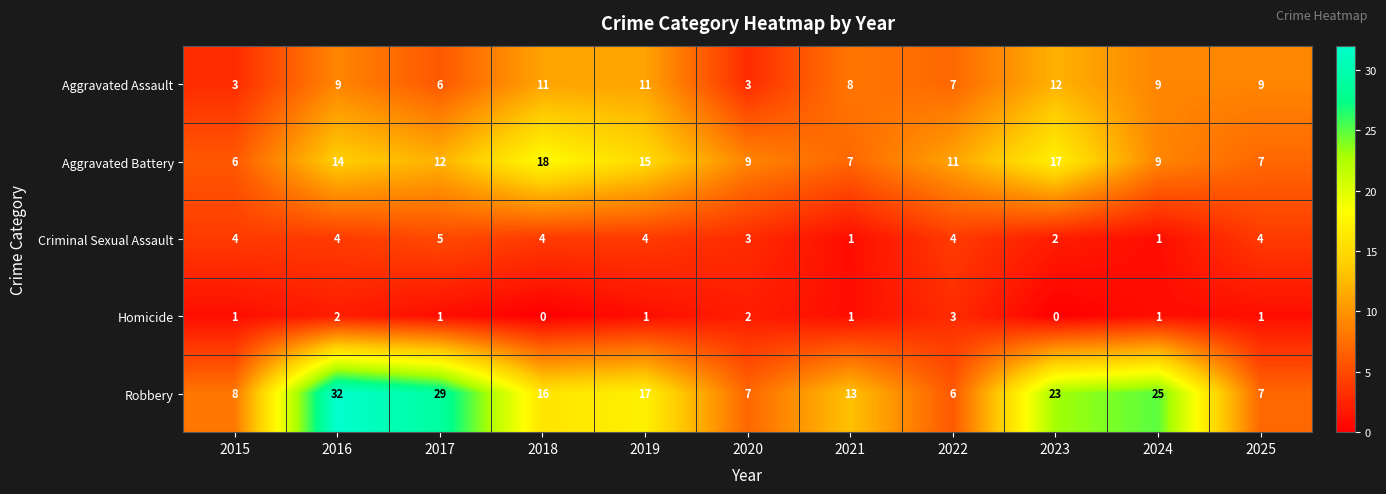

What is the sum of all Robbery values?

183